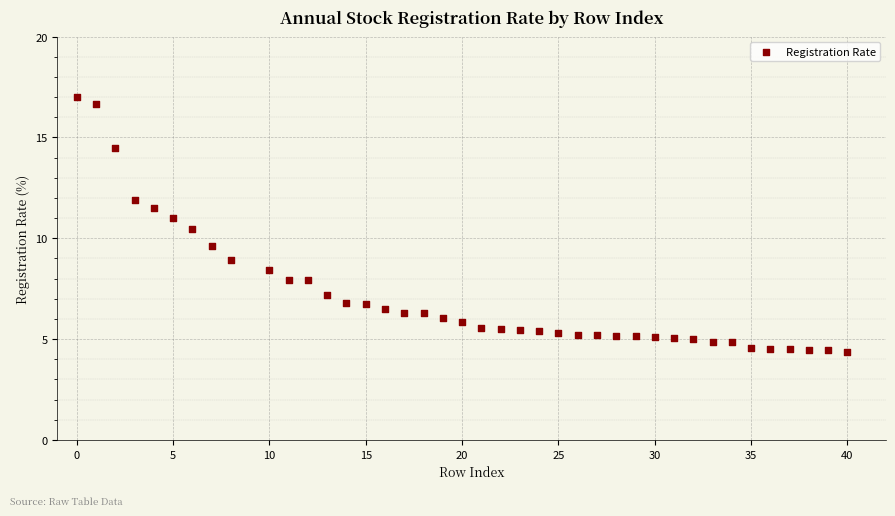

What is the range of X values (max minus min)?

40.0